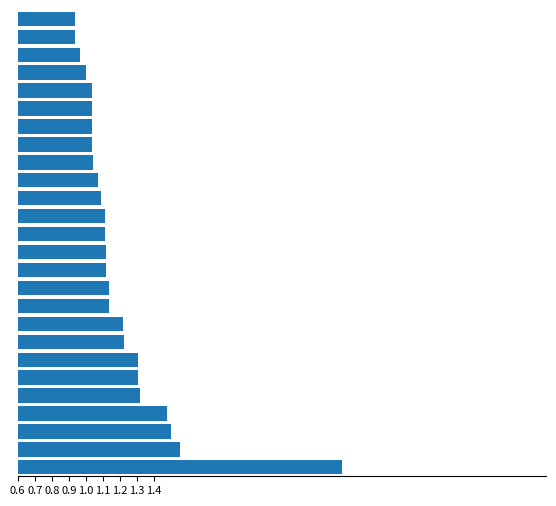

What is the greatest value displayed?

2.5